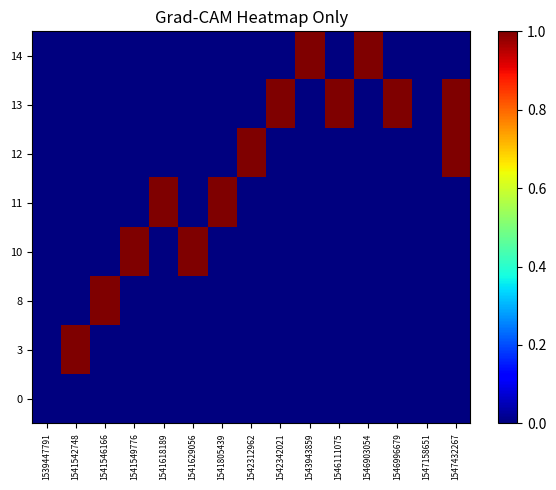

Reading left to right, what are all the values shown in this chart?

0: 1539447791=0	1541542748=0	1541546166=0	1541549776=0	1541618189=0	1541629056=0	1541805439=0	1542312962=0	1542342021=0	1543943859=0	1546111075=0	1546903054=0	1546996679=0	1547158651=0	1547432267=0
3: 1539447791=0	1541542748=1	1541546166=0	1541549776=0	1541618189=0	1541629056=0	1541805439=0	1542312962=0	1542342021=0	1543943859=0	1546111075=0	1546903054=0	1546996679=0	1547158651=0	1547432267=0
8: 1539447791=0	1541542748=0	1541546166=1	1541549776=0	1541618189=0	1541629056=0	1541805439=0	1542312962=0	1542342021=0	1543943859=0	1546111075=0	1546903054=0	1546996679=0	1547158651=0	1547432267=0
10: 1539447791=0	1541542748=0	1541546166=0	1541549776=1	1541618189=0	1541629056=1	1541805439=0	1542312962=0	1542342021=0	1543943859=0	1546111075=0	1546903054=0	1546996679=0	1547158651=0	1547432267=0
11: 1539447791=0	1541542748=0	1541546166=0	1541549776=0	1541618189=1	1541629056=0	1541805439=1	1542312962=0	1542342021=0	1543943859=0	1546111075=0	1546903054=0	1546996679=0	1547158651=0	1547432267=0
12: 1539447791=0	1541542748=0	1541546166=0	1541549776=0	1541618189=0	1541629056=0	1541805439=0	1542312962=1	1542342021=0	1543943859=0	1546111075=0	1546903054=0	1546996679=0	1547158651=0	1547432267=1
13: 1539447791=0	1541542748=0	1541546166=0	1541549776=0	1541618189=0	1541629056=0	1541805439=0	1542312962=0	1542342021=1	1543943859=0	1546111075=1	1546903054=0	1546996679=1	1547158651=0	1547432267=1
14: 1539447791=0	1541542748=0	1541546166=0	1541549776=0	1541618189=0	1541629056=0	1541805439=0	1542312962=0	1542342021=0	1543943859=1	1546111075=0	1546903054=1	1546996679=0	1547158651=0	1547432267=0